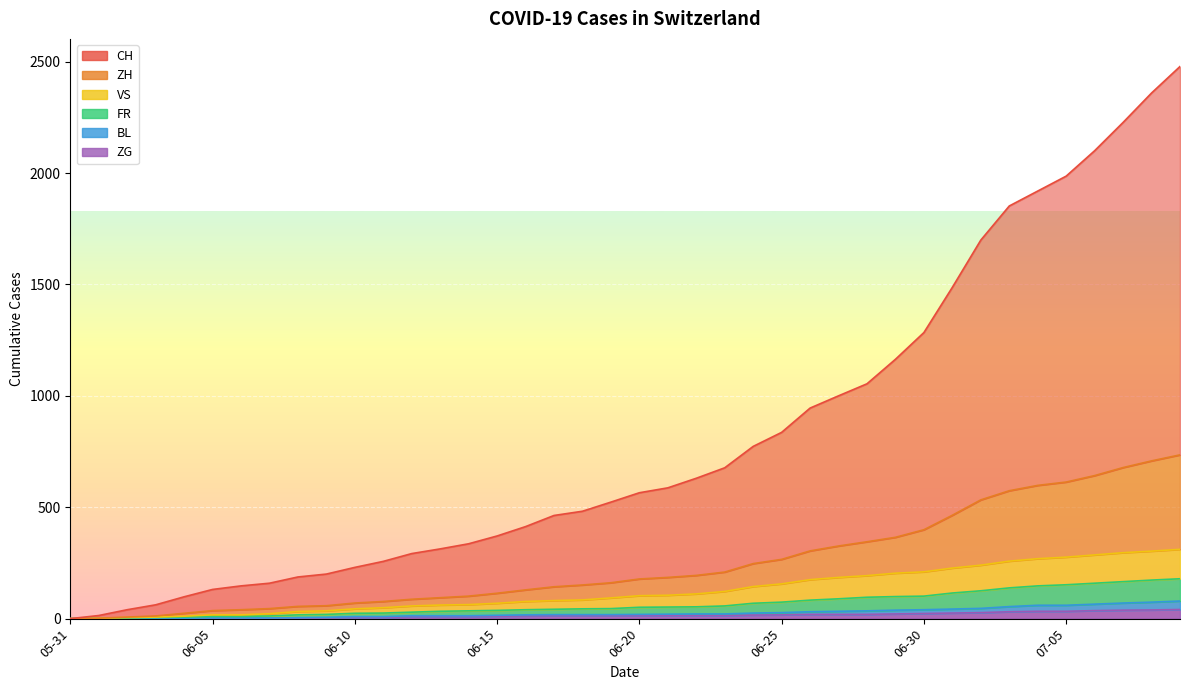

True or false: ZH and CH intersect in this chart.

False